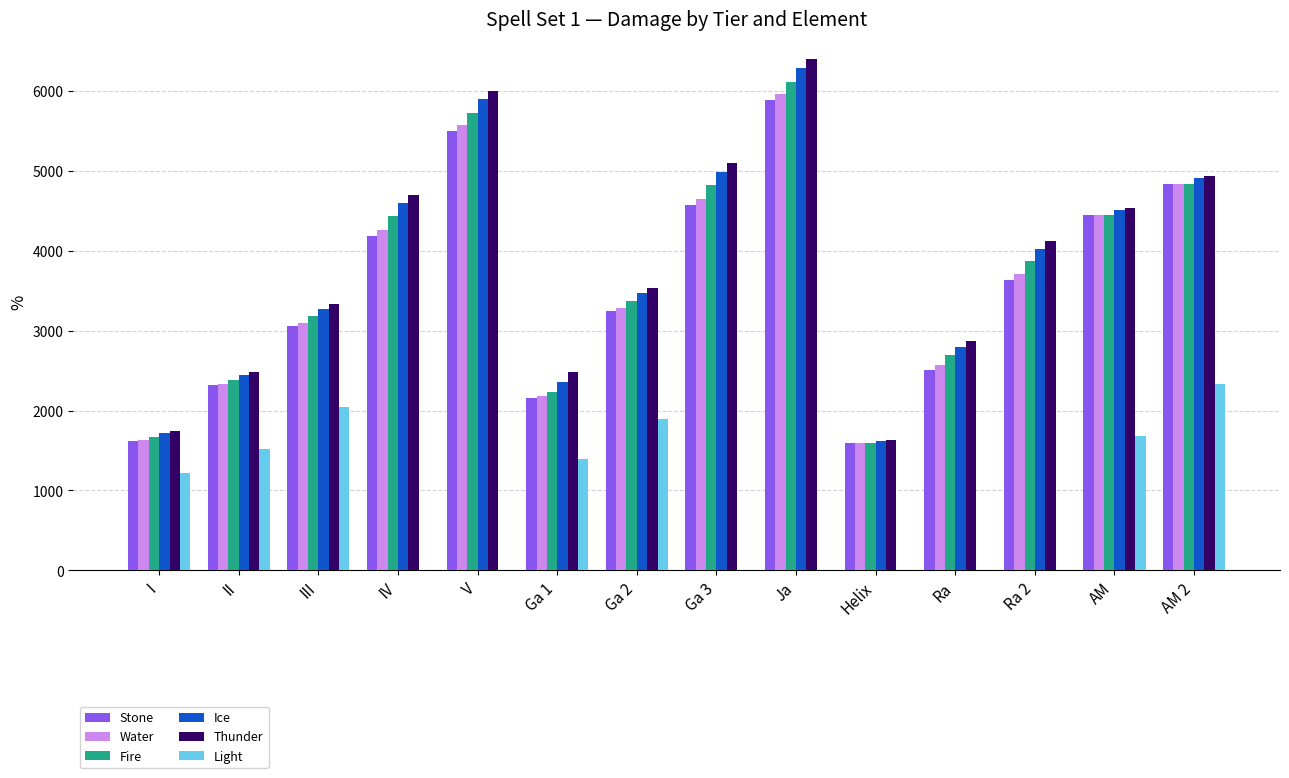

Is it true that Fire equals 4441.4 at IV?

True